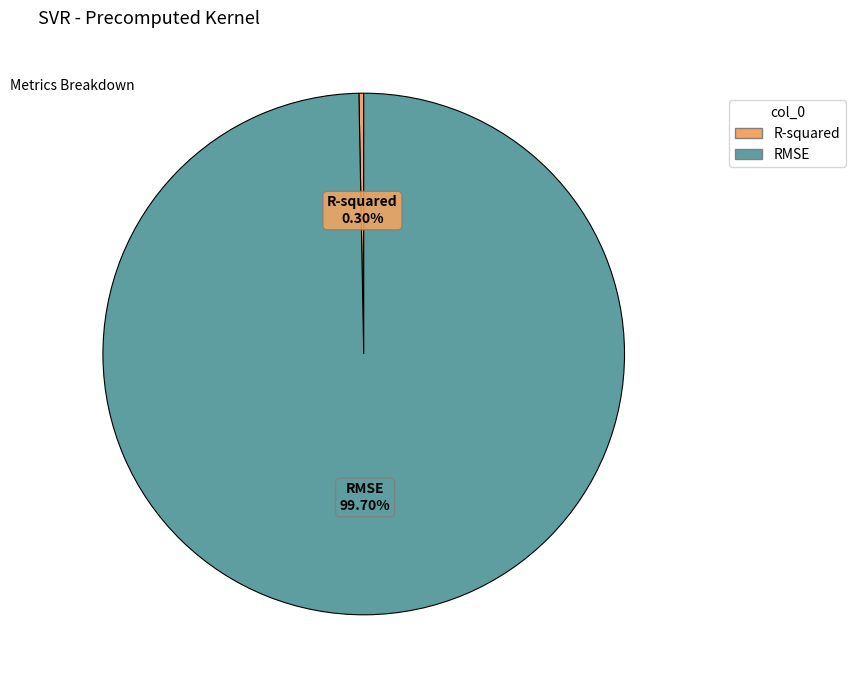

Between R-squared and RMSE, which is larger?

RMSE